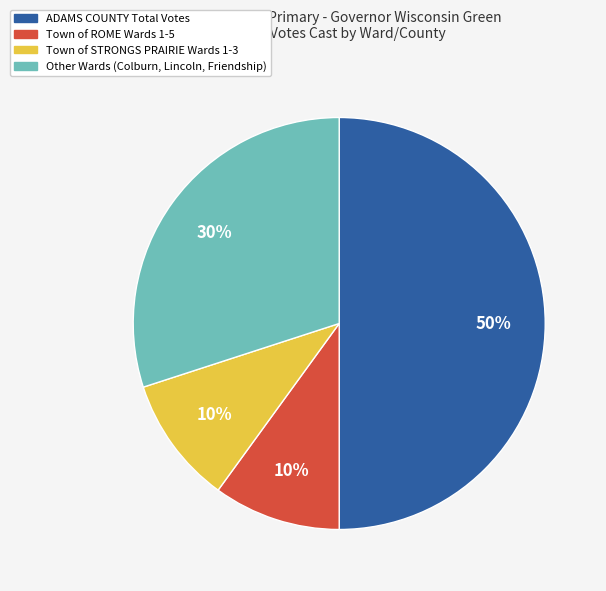

To the nearest percent, what is the difference between the largest and smallest slice percentages?

40%